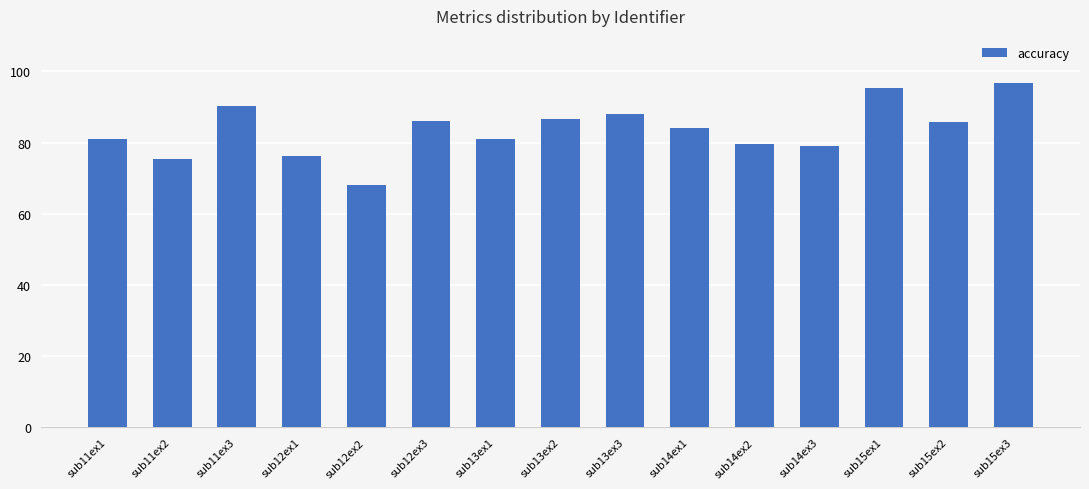

What is the difference between the maximum and second lowest values?

21.3